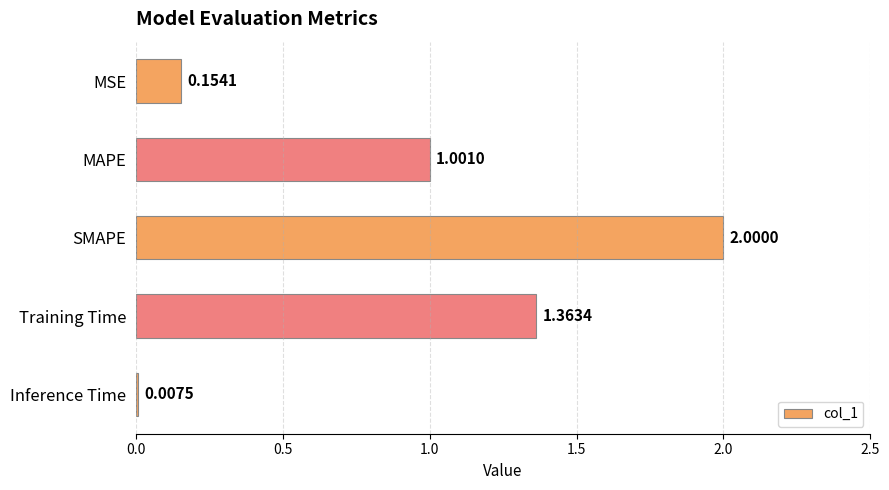

Count the number of values greater than 1.

3